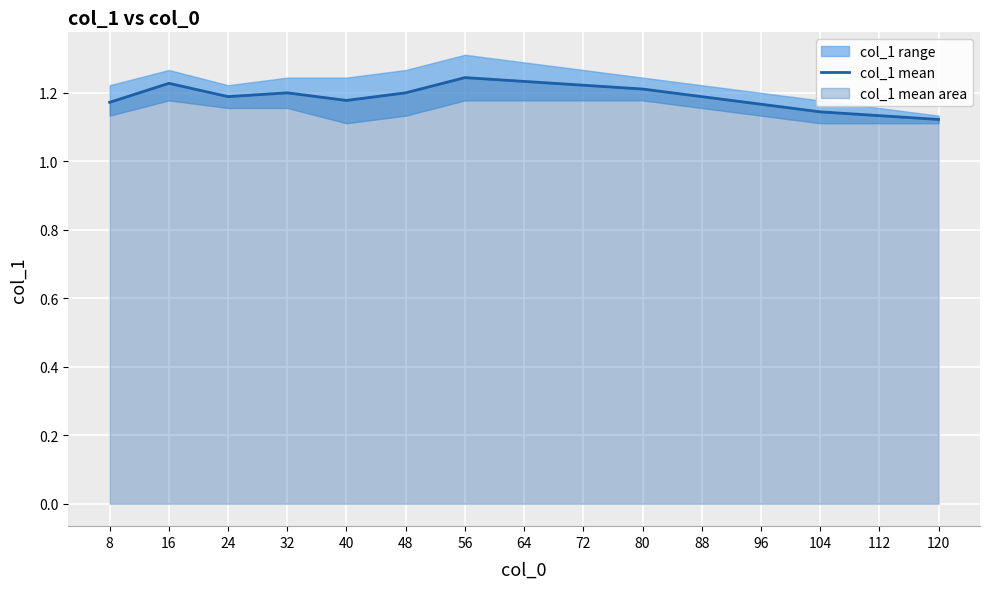

What is the sum of the values at 88 and 16?

2.4